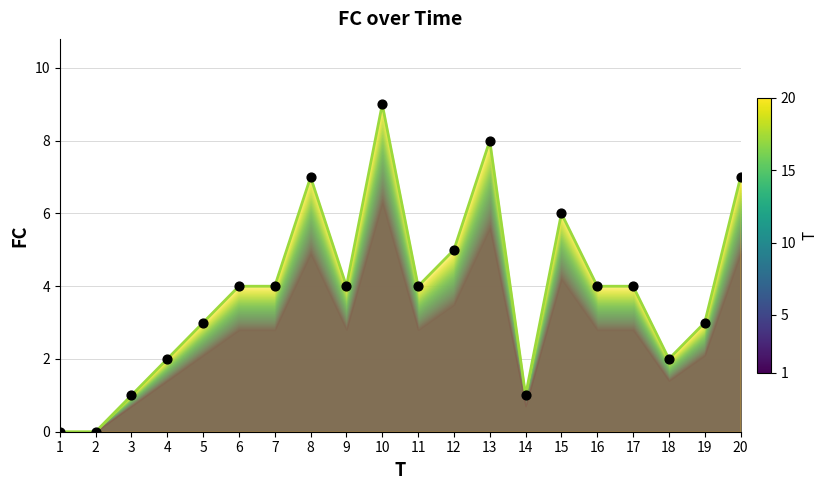

What is the change in value from 10 to 12?

-4